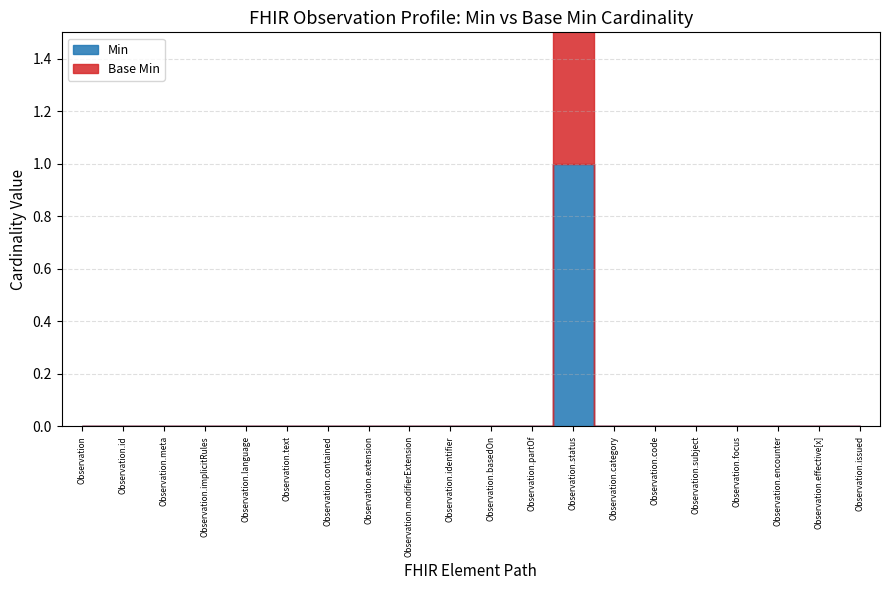

Which series has the widest spread of values?

Min